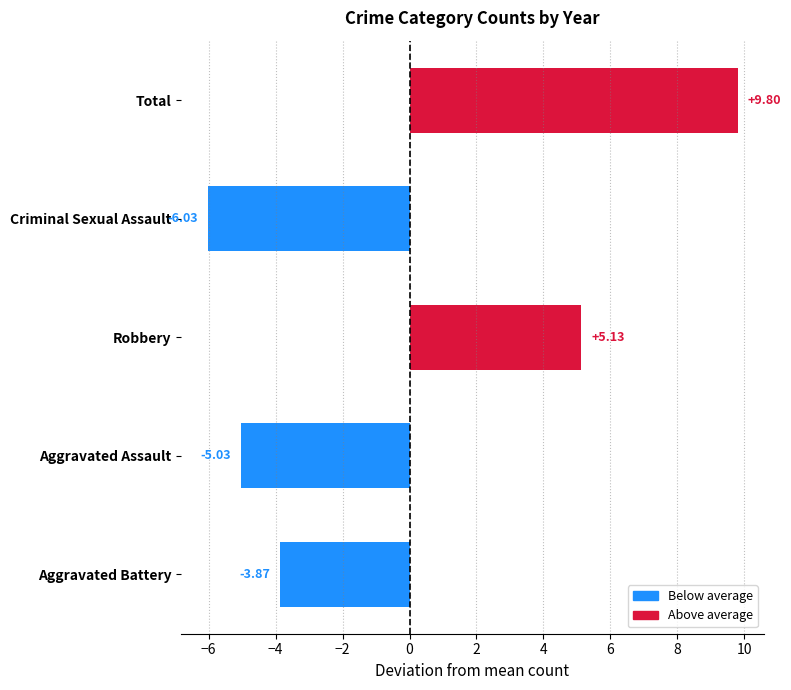

What is the change in value from Aggravated Assault to Aggravated Battery?

+1.2